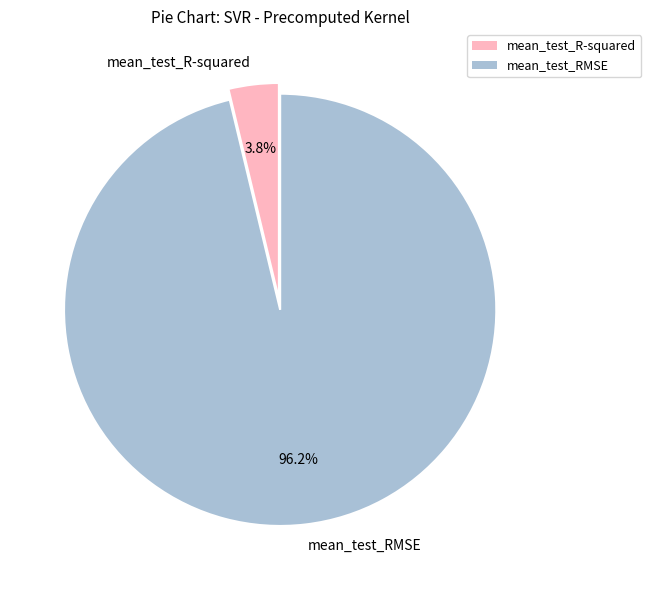

Count the number of slices in the pie.

2